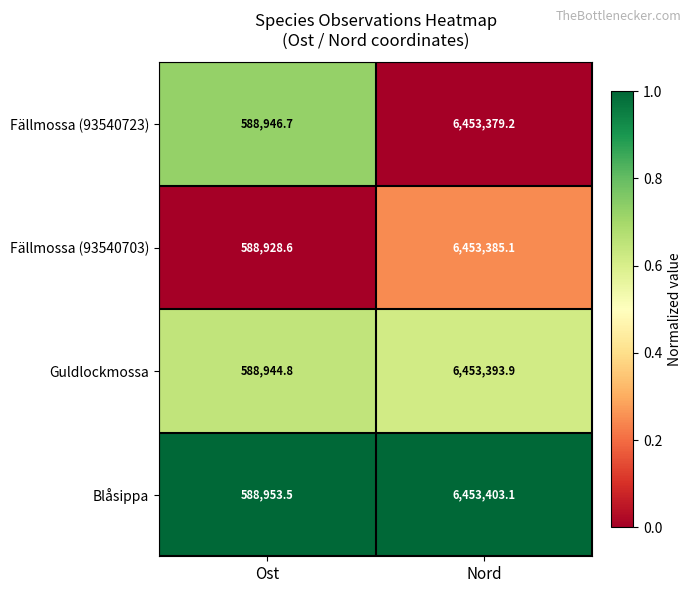

What is the sum of the Fällmossa (93540703) values at Nord and Ost?

7042313.7